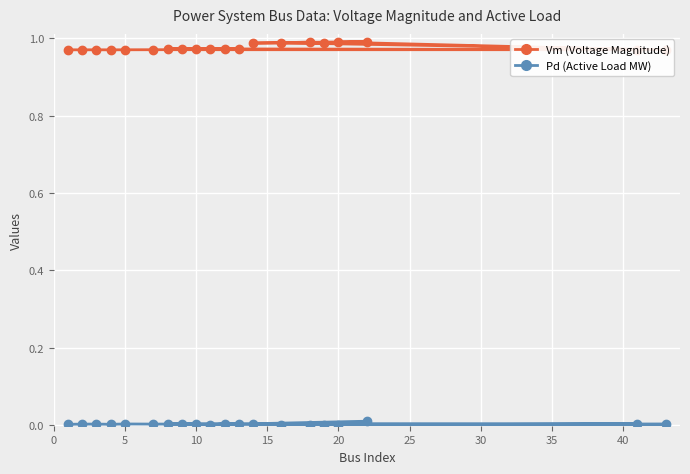

The Vm (Voltage Magnitude) series shows 0.5 at 5. True or false?

False